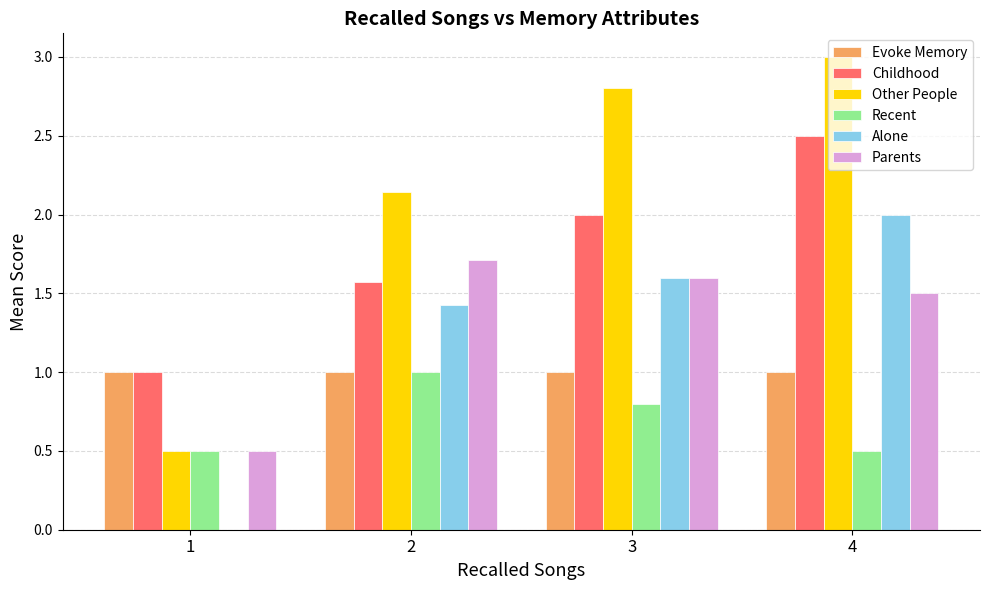

Is the value of Recent at 1 greater than the value of Other People at 4?

No